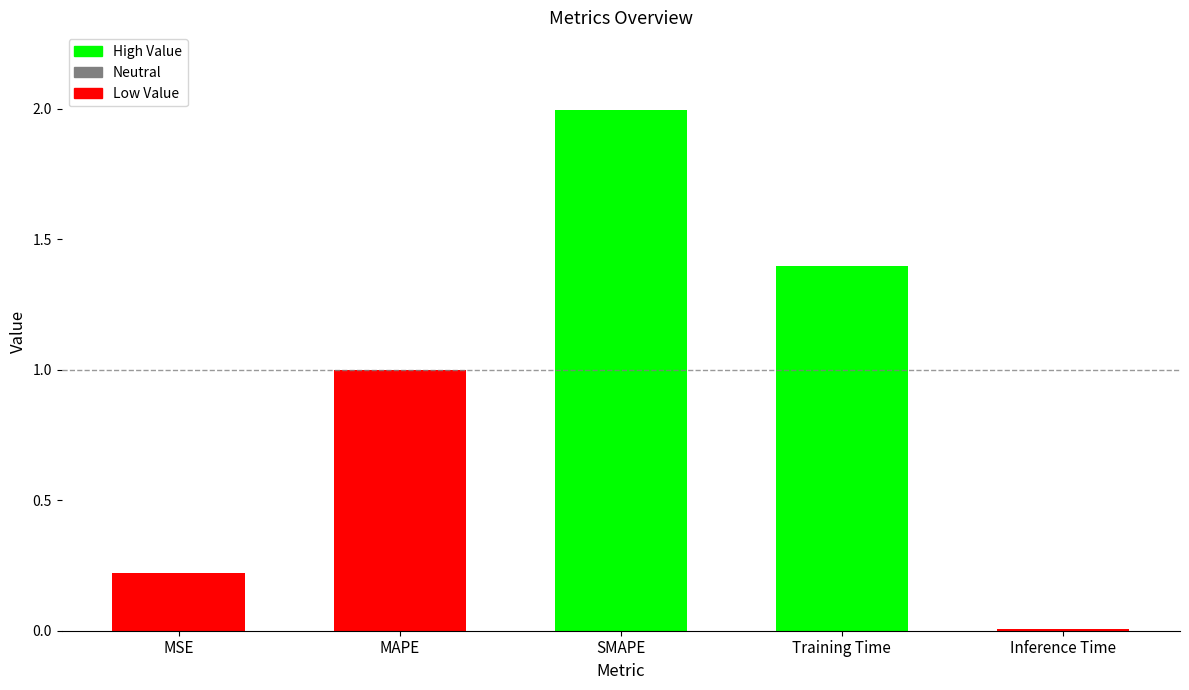

Which category has the lowest value across all series?

Inference Time